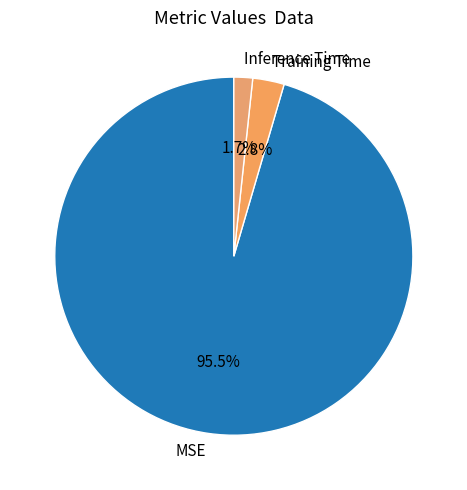

What percentage is the Training Time slice, to the nearest percent?

3%